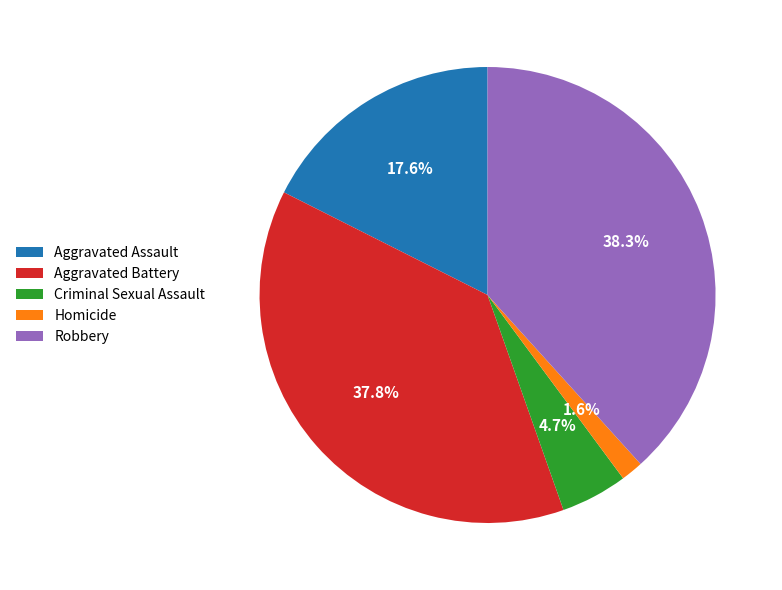

What percentage is the Homicide slice, to the nearest percent?

2%